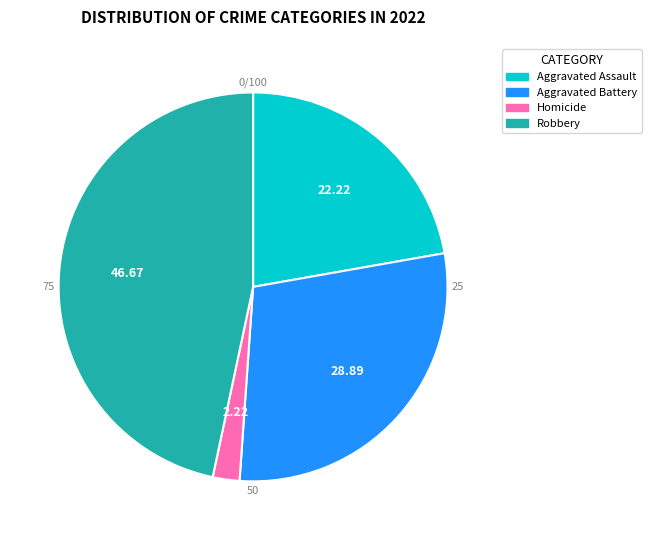

What percentage is the Aggravated Assault slice, to the nearest percent?

22%